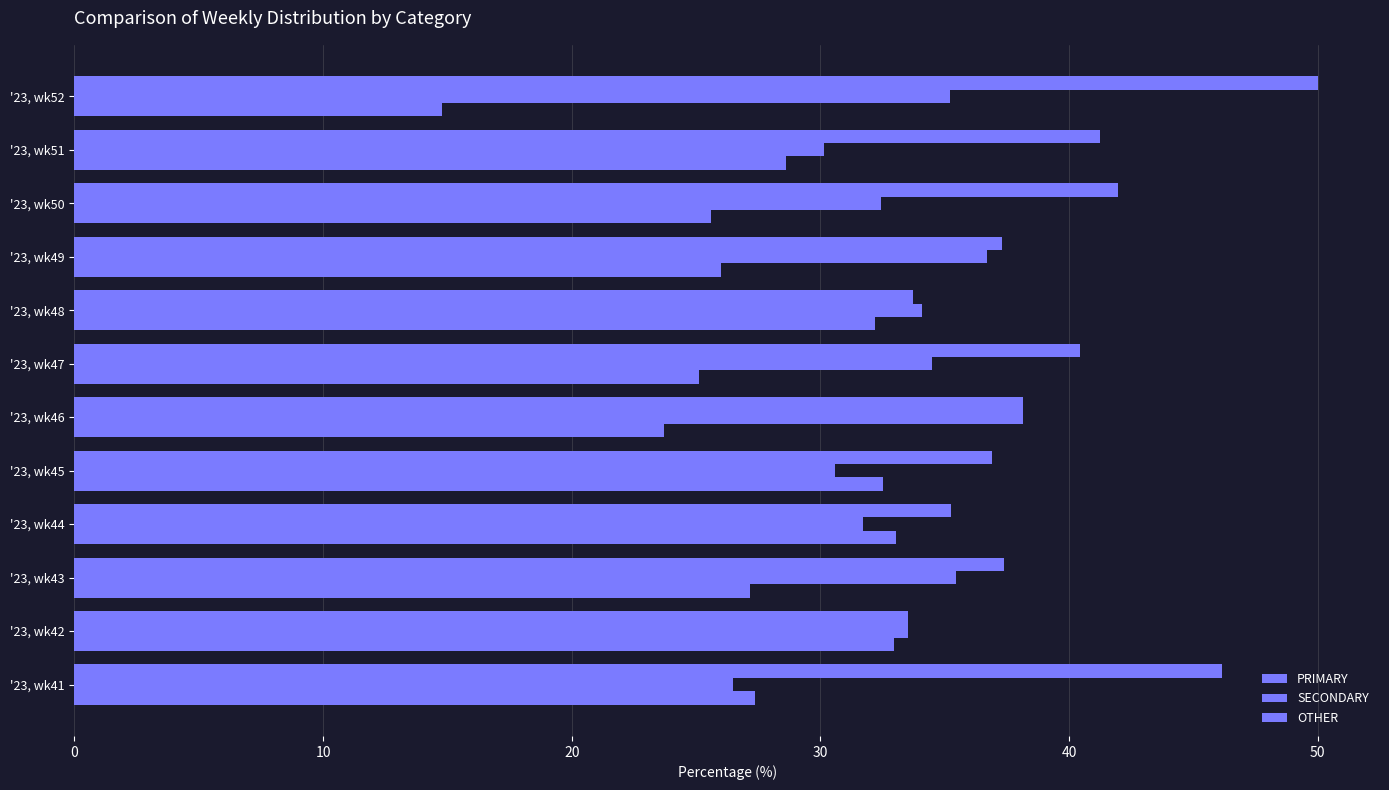

How many series are shown in this chart?

3